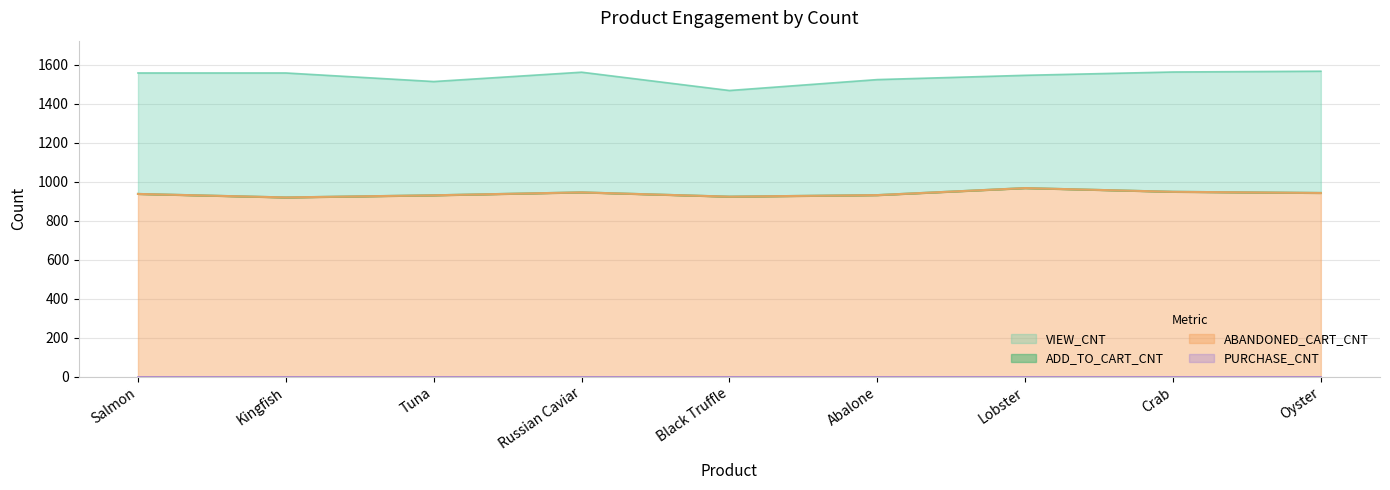

What is the maximum value for ADD_TO_CART_CNT?

968